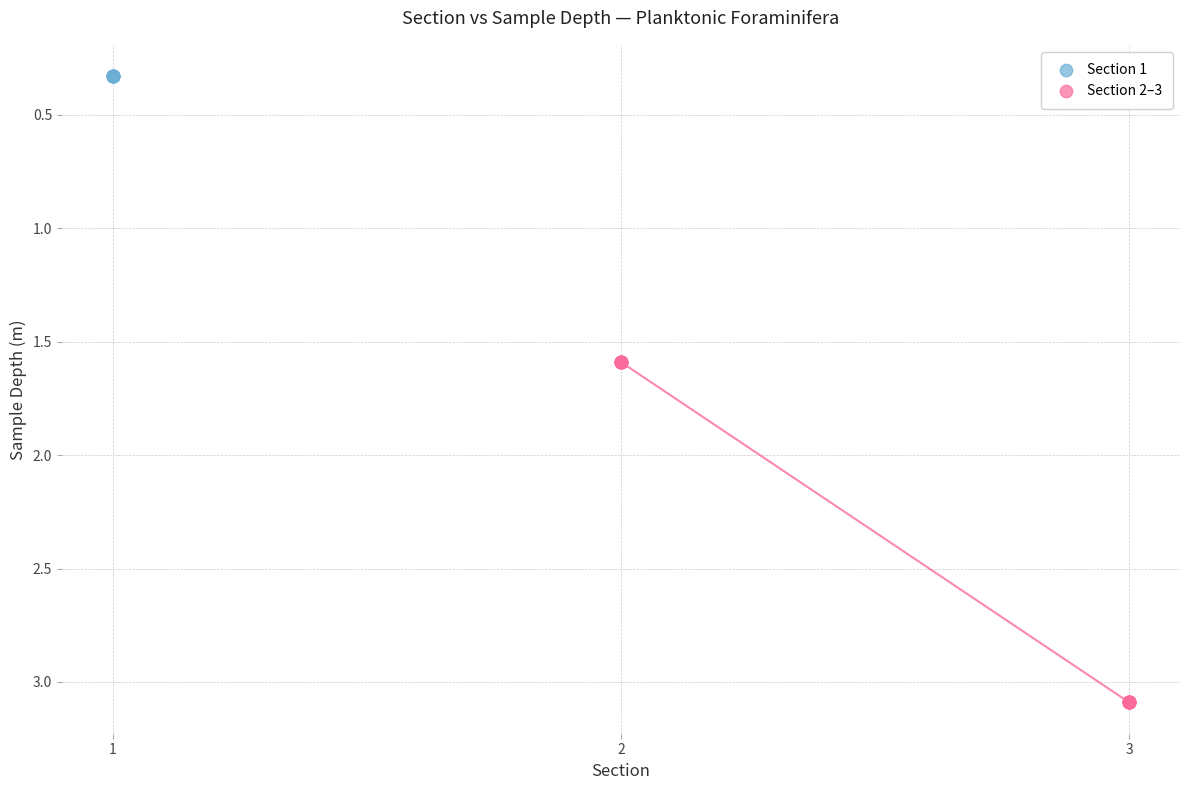

Which series contains the lowest Y value?

Section 1